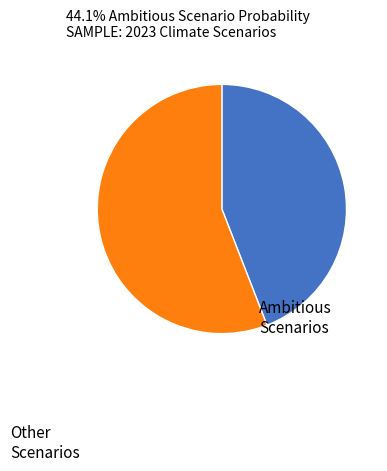

Does any single category account for the majority?

Yes